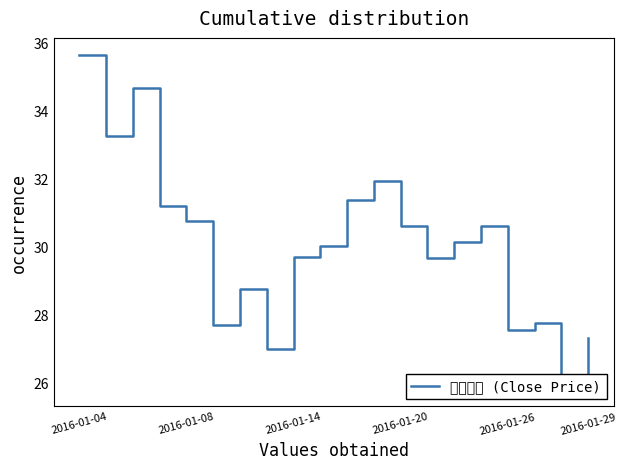

What is the ratio of the value at 2016-01-20 to the value at 9?

1.0